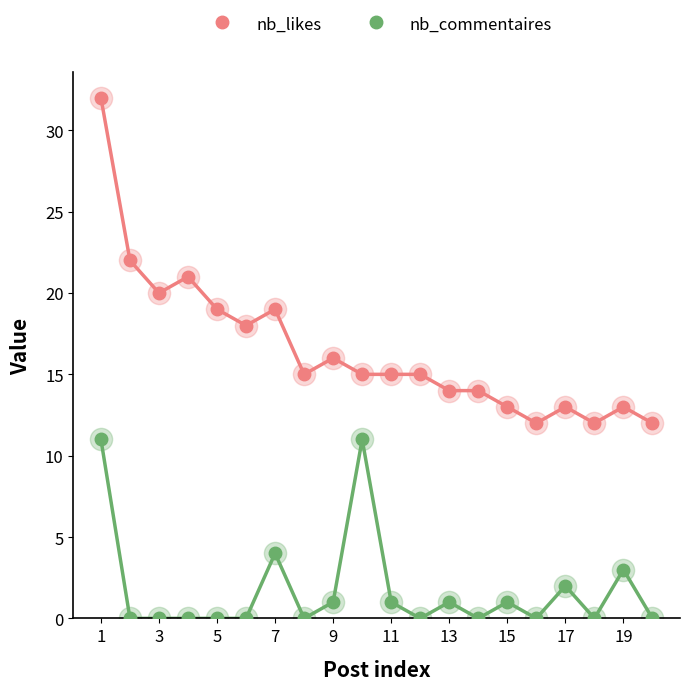

Reading left to right, what are all the values shown in this chart?

nb_likes: 32	22	20	21	19	18	19	15	16	15	15	15	14	14	13	12	13	12	13	12
nb_commentaires: 11	0	0	0	0	0	4	0	1	11	1	0	1	0	1	0	2	0	3	0